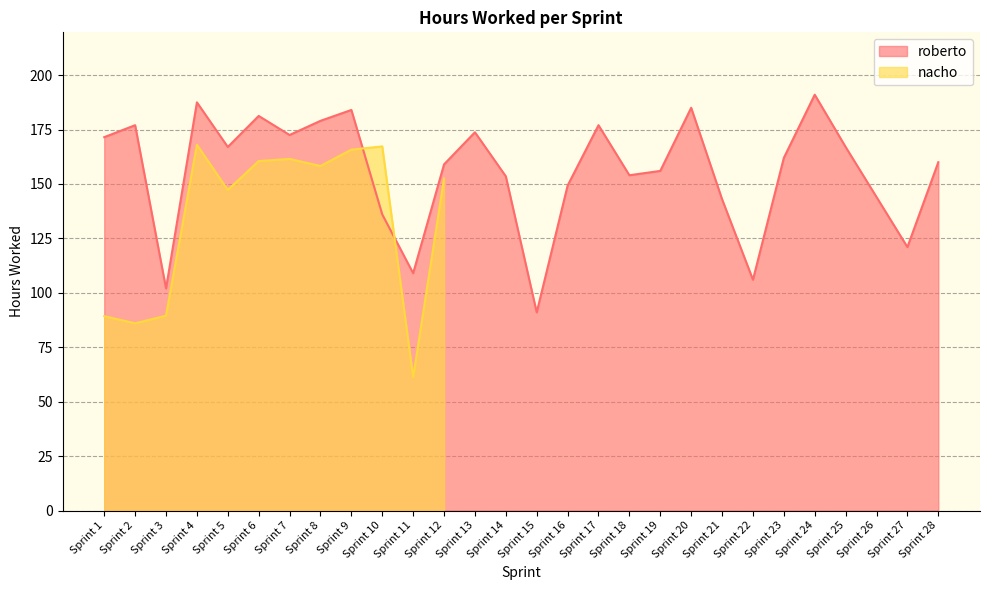

Reading left to right, transcribe all the data shown in this chart.

Sprint 1=171.5	Sprint 2=177.0	Sprint 3=102.0	Sprint 4=187.5	Sprint 5=167.0	Sprint 6=181.2	Sprint 7=172.5	Sprint 8=179.0	Sprint 9=184.0	Sprint 10=136.0	Sprint 11=109.0	Sprint 12=159.0	Sprint 13=173.8	Sprint 14=153.5	Sprint 15=91.0	Sprint 16=149.2	Sprint 17=177.0	Sprint 18=154.0	Sprint 19=156.0	Sprint 20=185.0	Sprint 21=143.0	Sprint 22=106.0	Sprint 23=162.0	Sprint 24=191.0	Sprint 25=167.0	Sprint 26=144.0	Sprint 27=121.0	Sprint 28=160.0